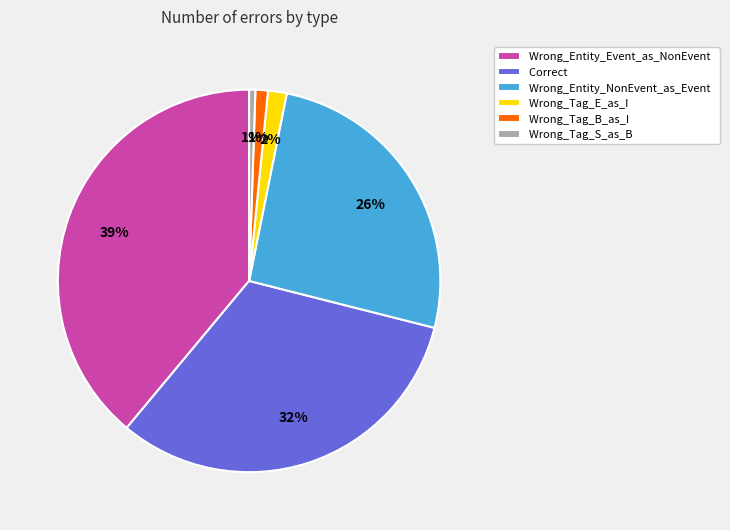

To the nearest percent, what is the difference between the Wrong_Tag_E_as_I and Wrong_Entity_NonEvent_as_Event slice percentages?

24%